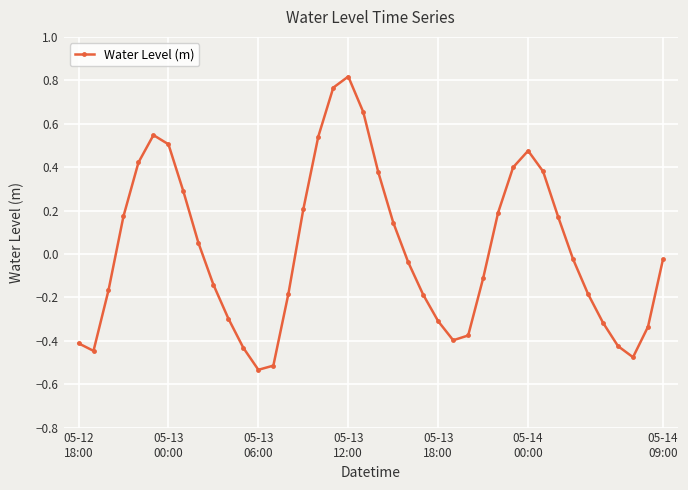

What is the difference between the maximum and minimum values?

1.4